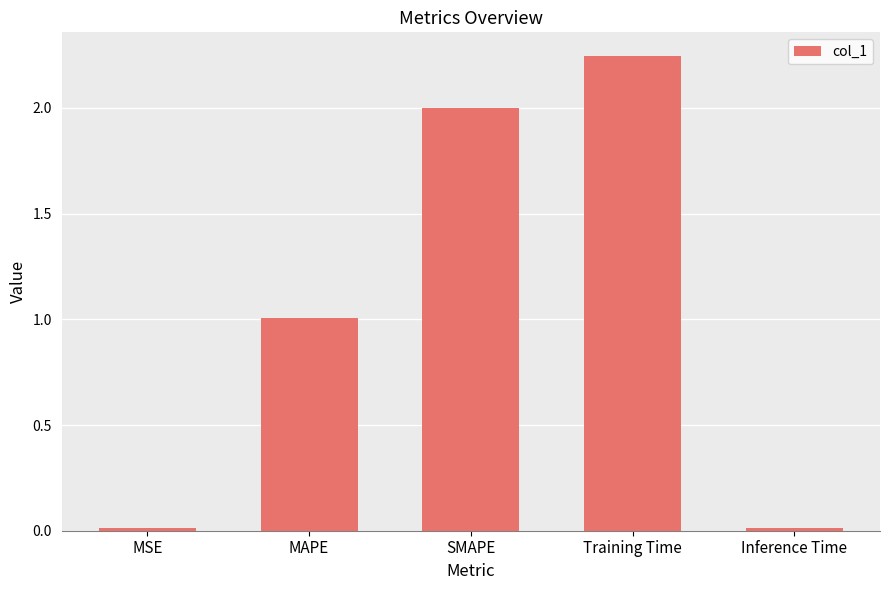

What is the change in value from MAPE to SMAPE?

+1.0